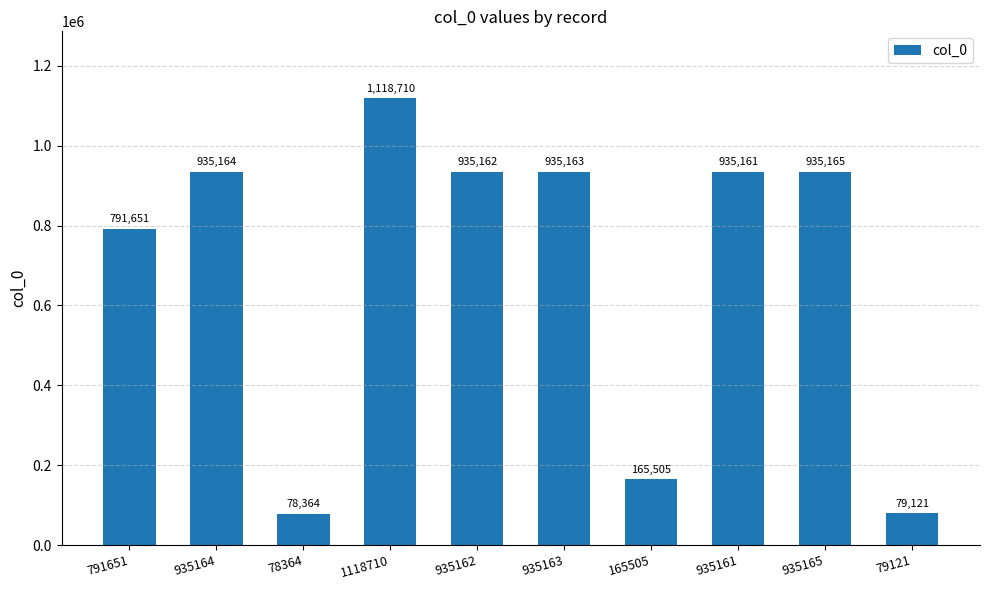

What position from the left is 935162?

5